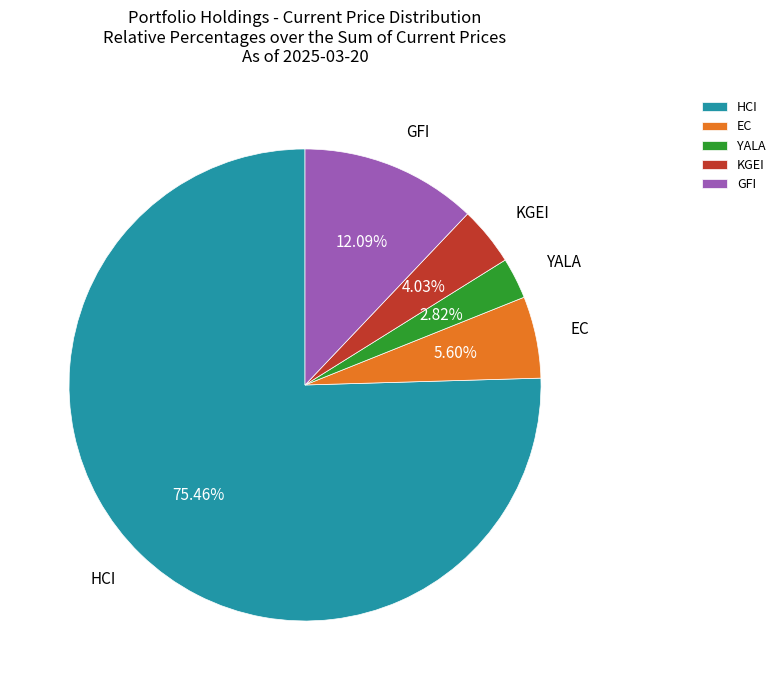

Which slice is the smallest?

YALA